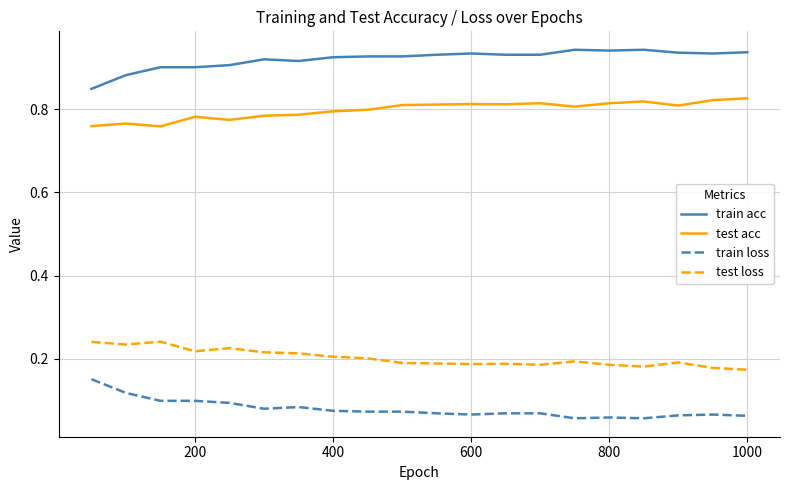

True or false: train acc and test loss cross at least once.

False